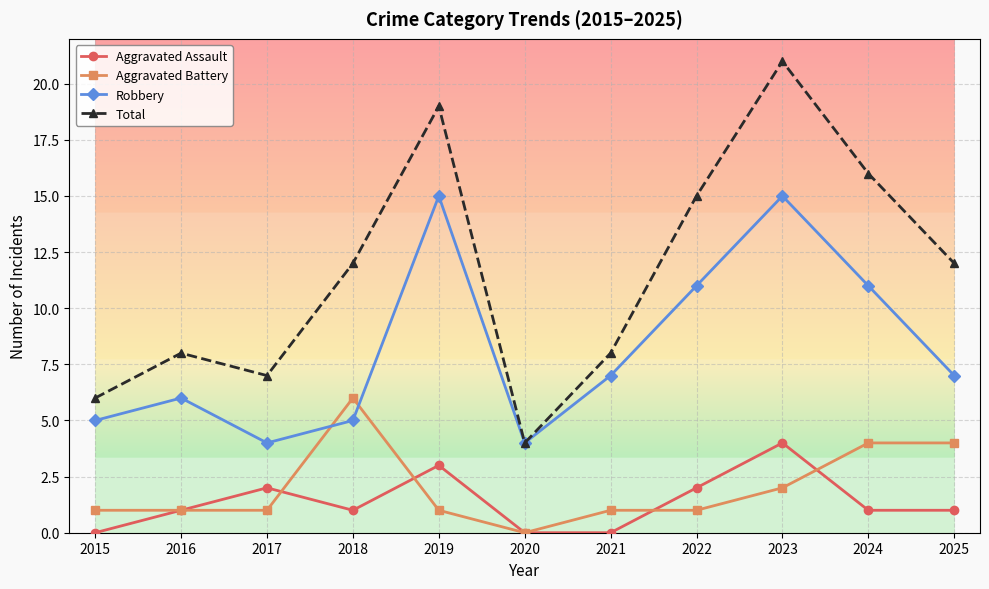

List the series in order of their peak value, highest first.

Total, Robbery, Aggravated Battery, Aggravated Assault